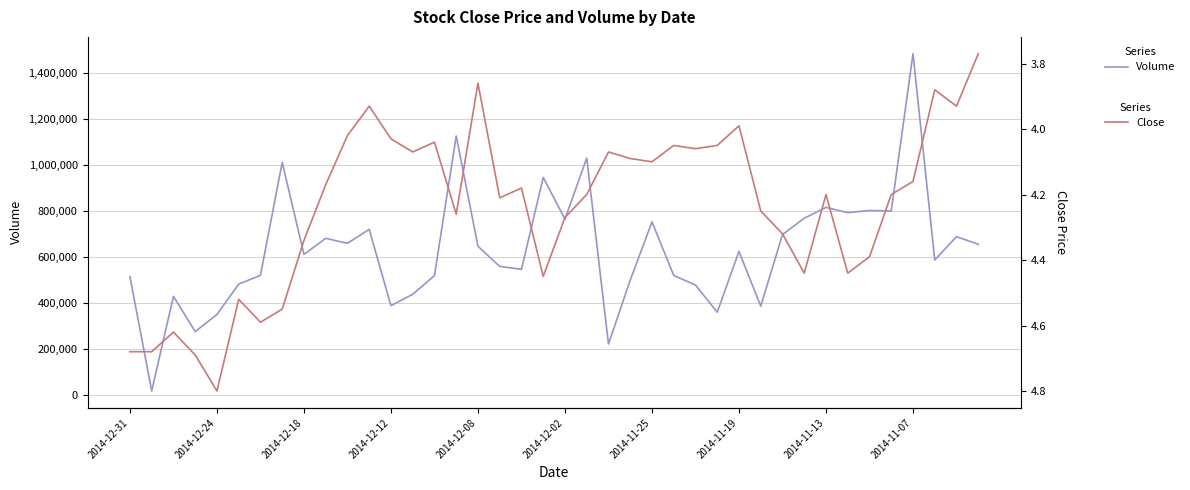

What position from the left is 18?

19